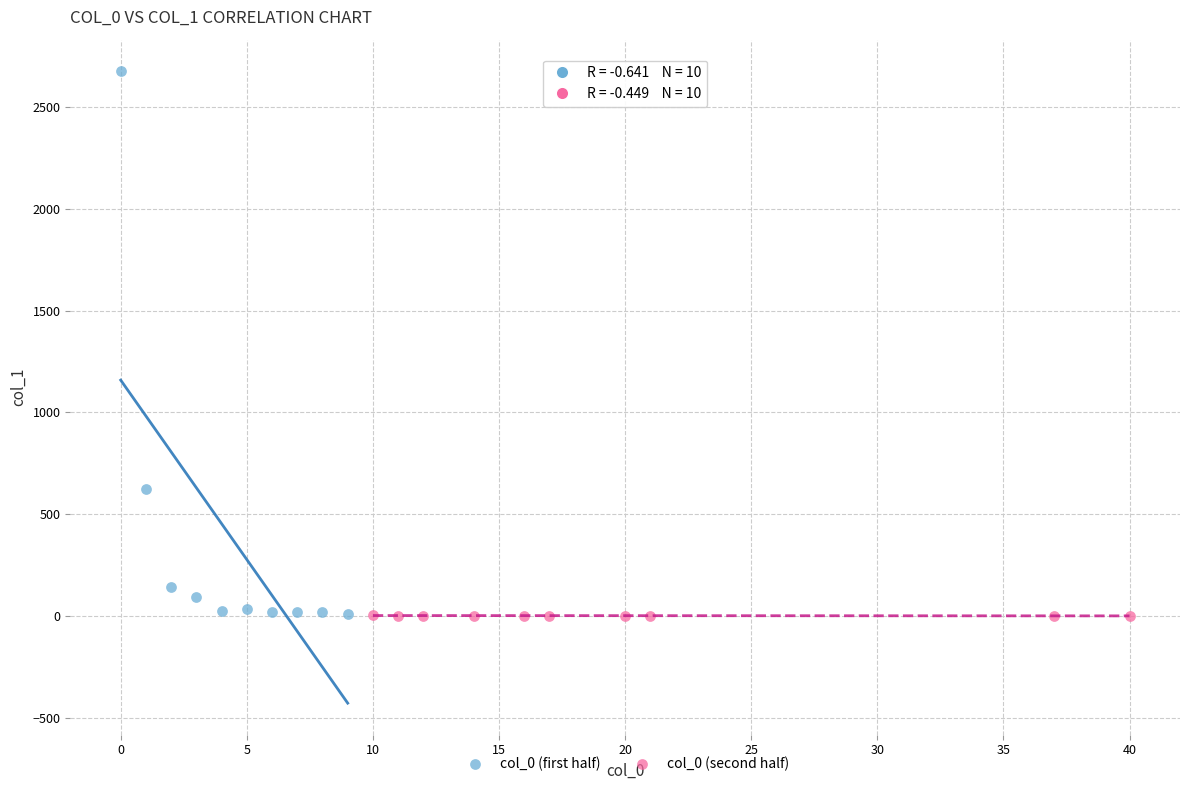

Which series has the widest spread of Y values?

col_0 (first half)